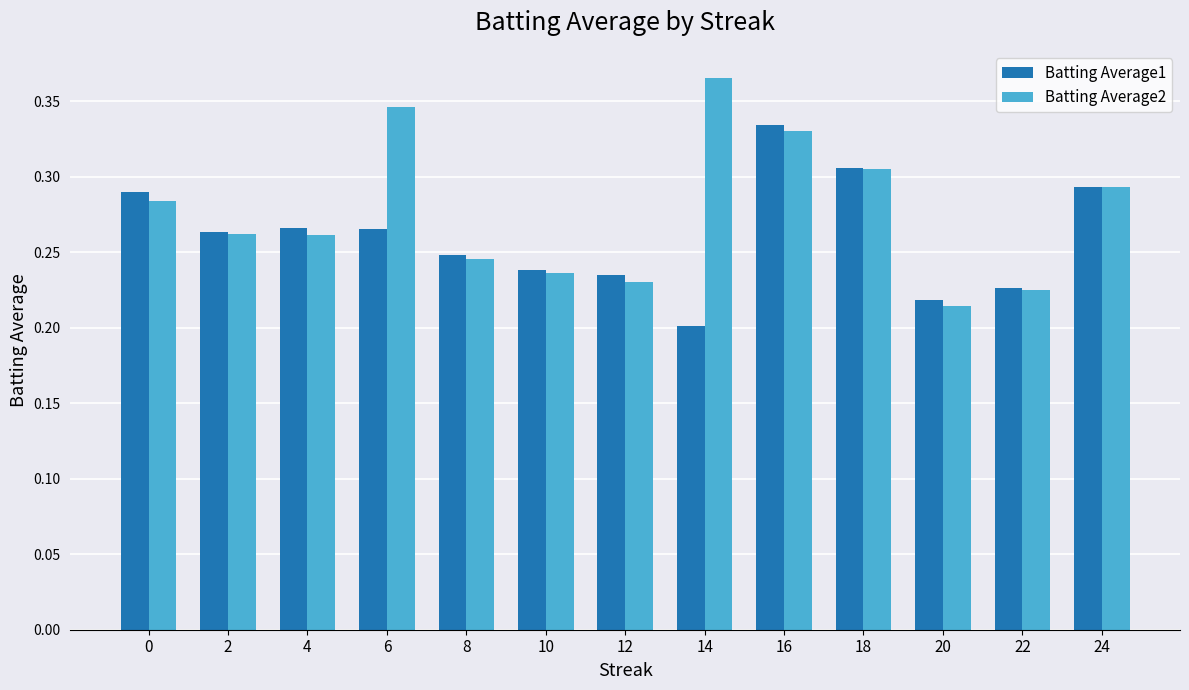

Which series has the largest total across all categories?

Batting Average2